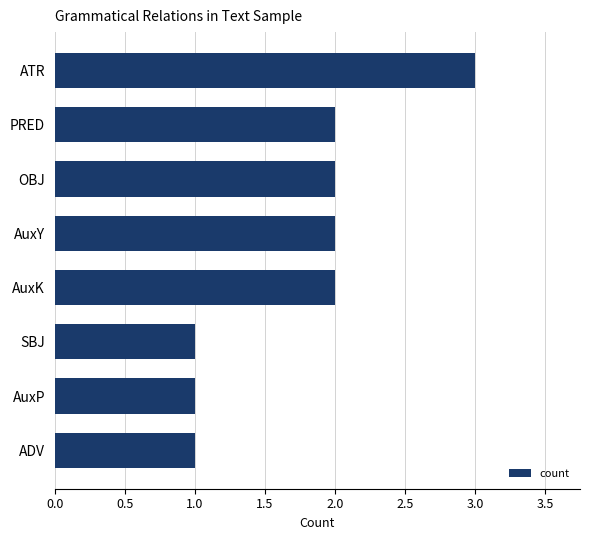

True or false: the data shows 3 at PRED.

False